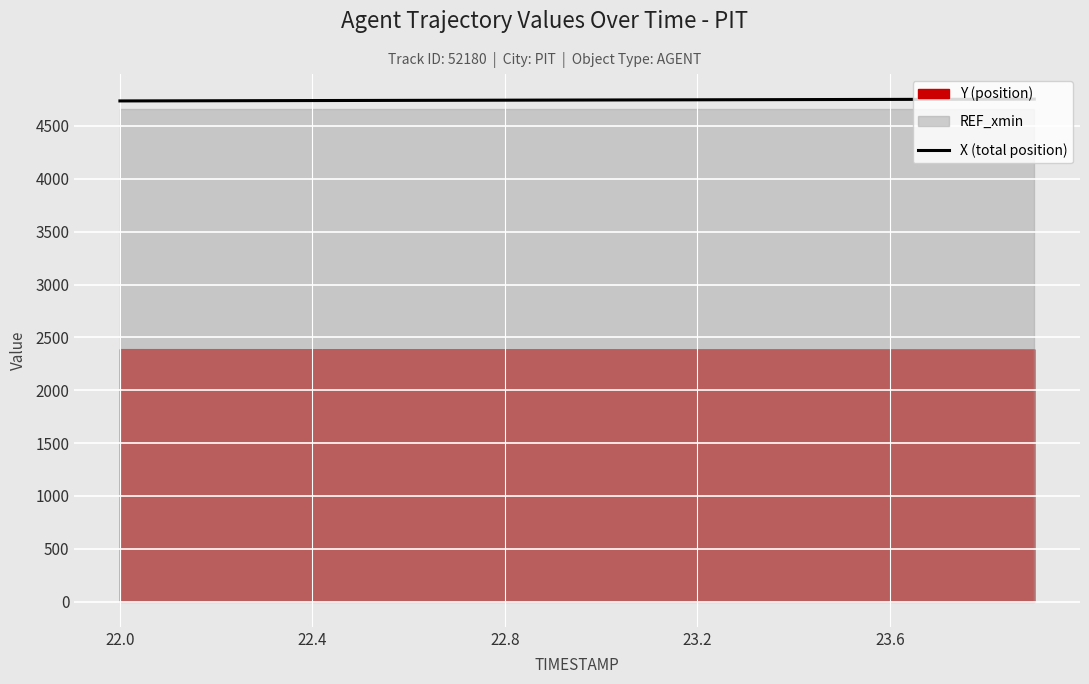

The chart shows a value of 4736.3 at 22.0. True or false?

True